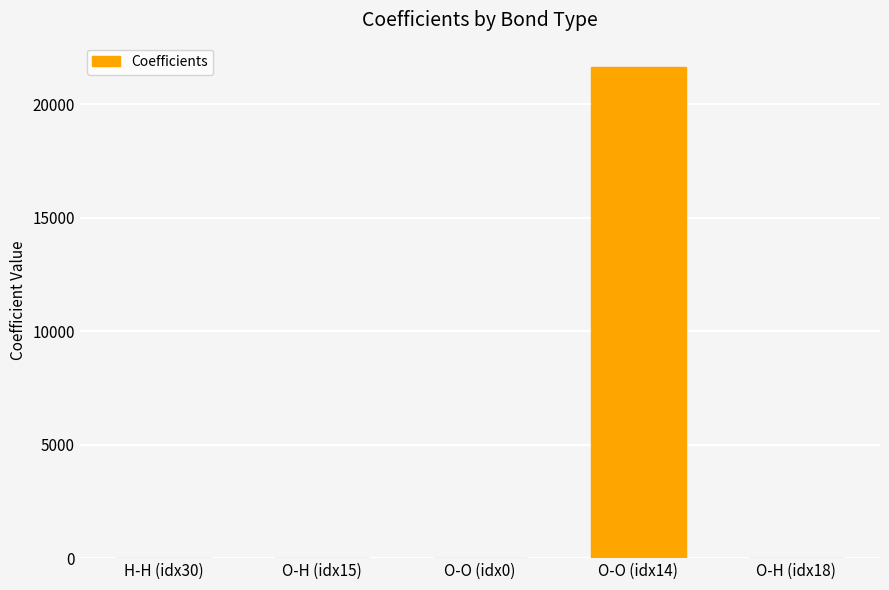

The chart shows a value of 0.2 at O-O (idx0). True or false?

True